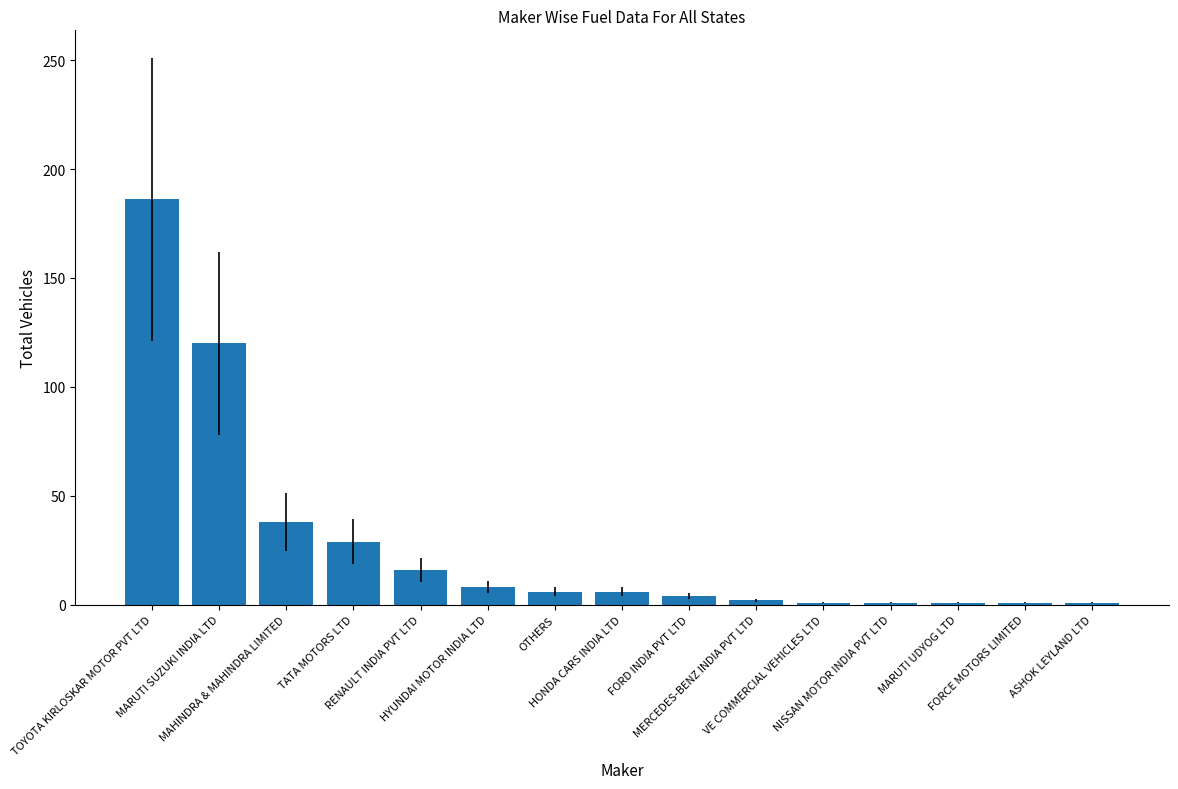

What is the greatest value displayed?

186